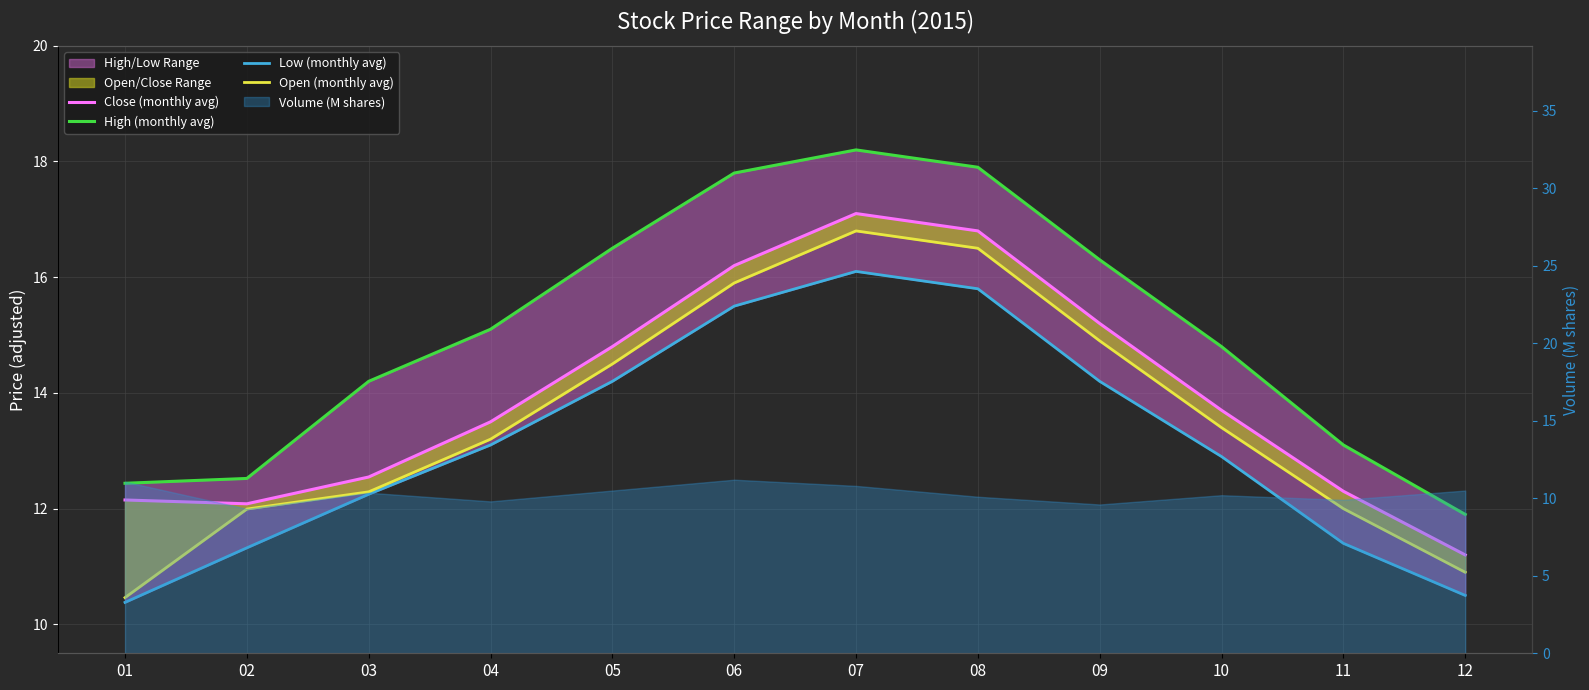

Reading right to left, list all the values displayed in this chart.

Close (monthly avg): 11.2	12.3	13.7	15.2	16.8	17.1	16.2	14.8	13.5	12.5	12.1	12.1
High (monthly avg): 11.9	13.1	14.8	16.3	17.9	18.2	17.8	16.5	15.1	14.2	12.5	12.4
Low (monthly avg): 10.5	11.4	12.9	14.2	15.8	16.1	15.5	14.2	13.1	12.2	11.3	10.4
Open (monthly avg): 10.9	12.0	13.4	14.9	16.5	16.8	15.9	14.5	13.2	12.3	12.0	10.5